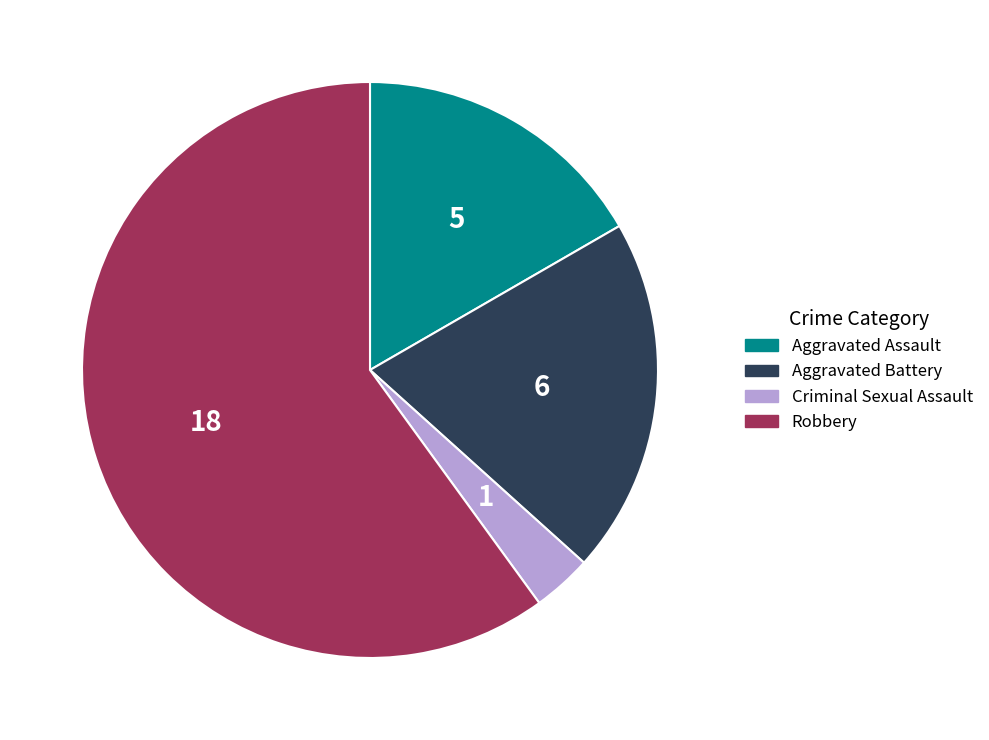

How many slices are in this pie chart?

4